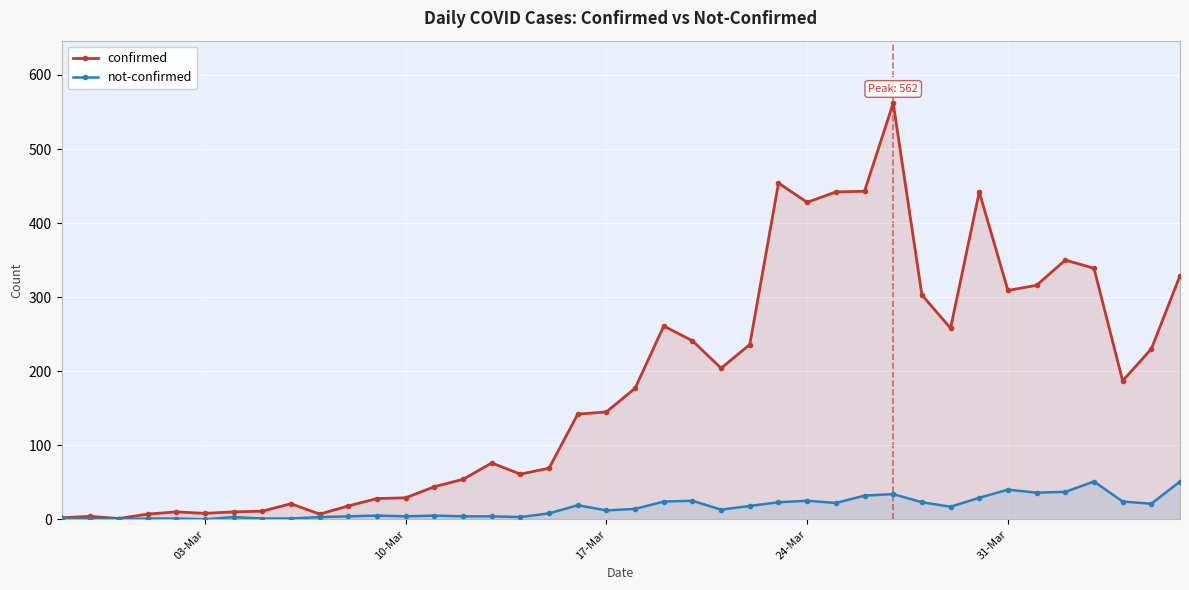

Rank the series by their average value, from highest to lowest.

confirmed, not-confirmed